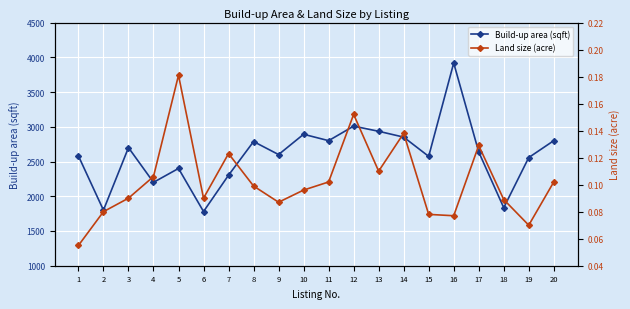

Which label corresponds to the largest value in the chart?

16